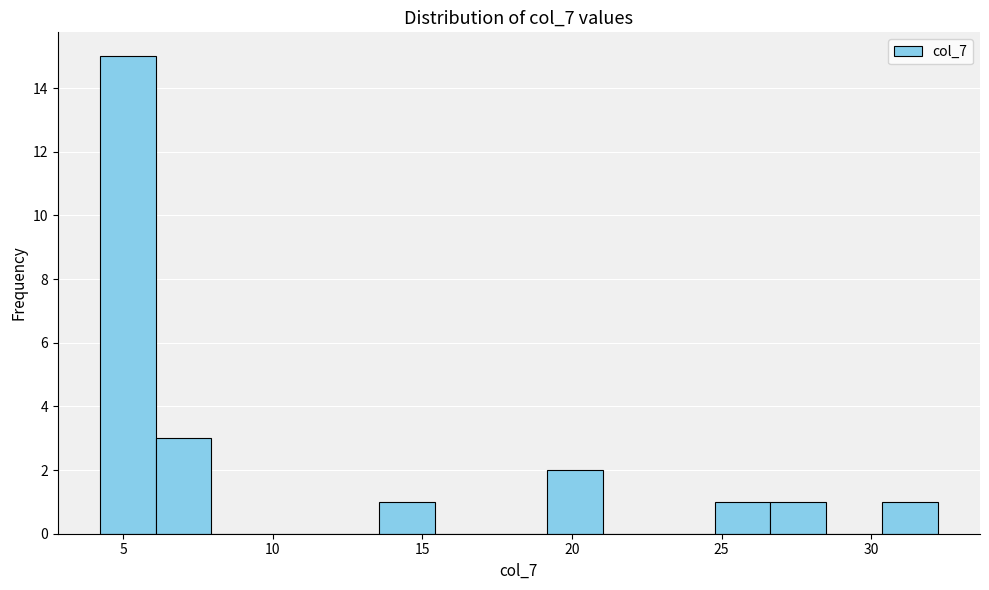

Read against the x-axis, roughly where is the centre of the tallest bar?

5.0